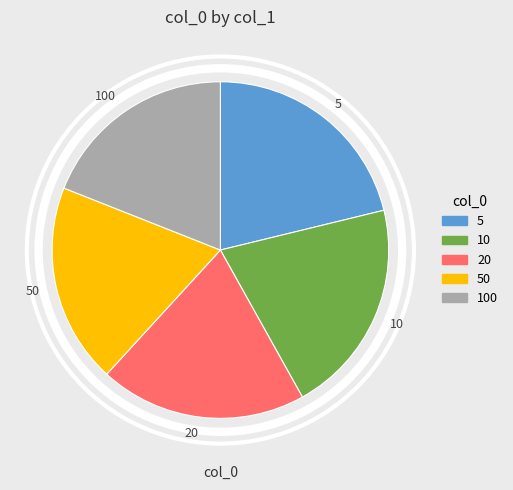

Which category has the biggest portion of the pie?

5